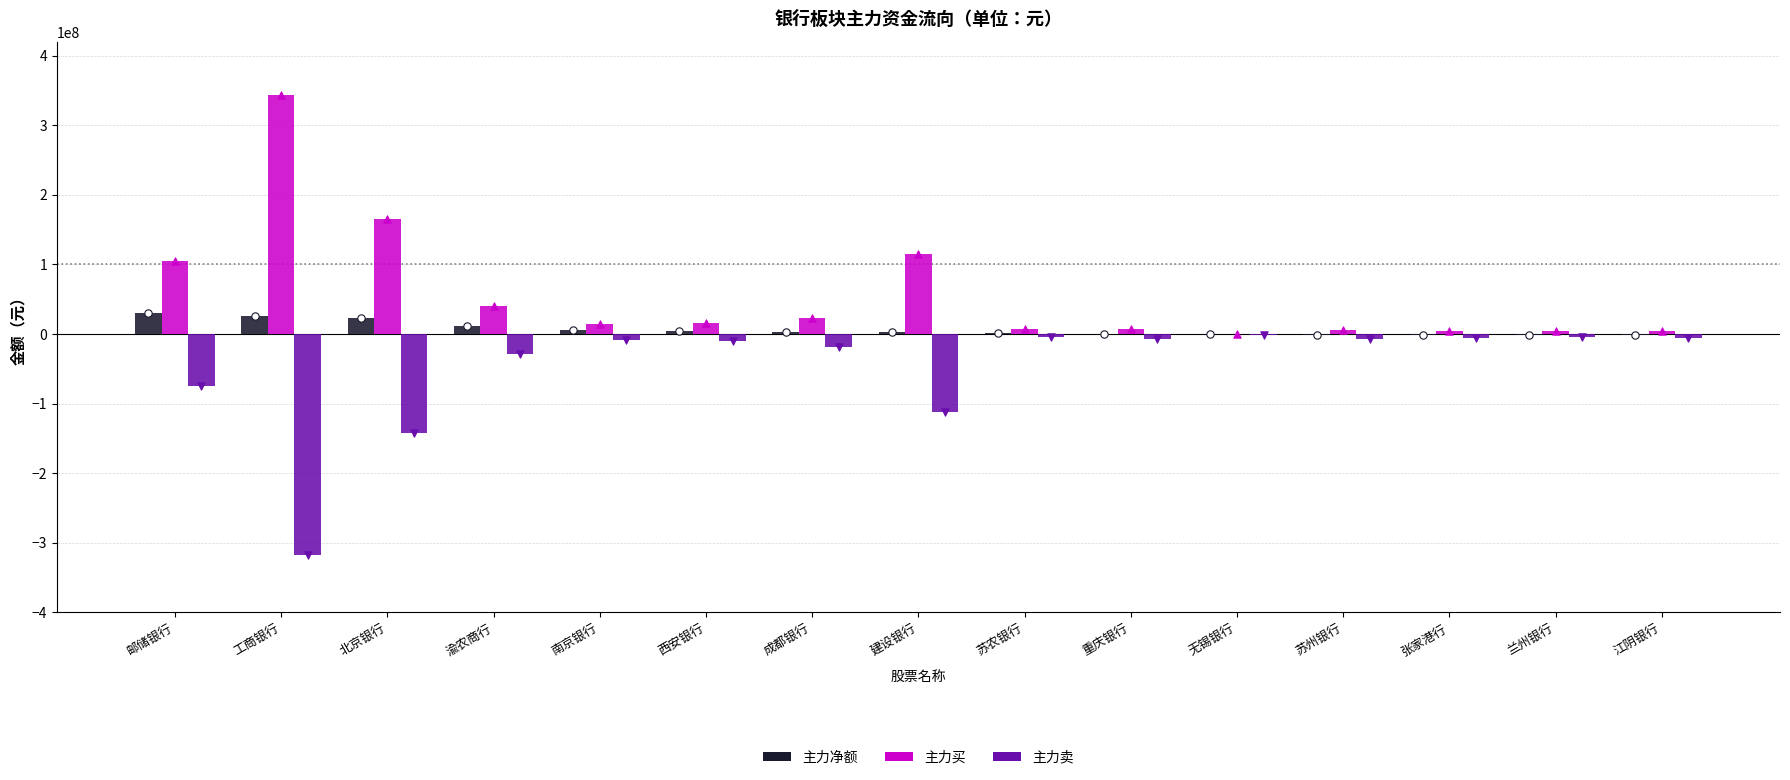

Which series contains the lowest Y value?

主力卖